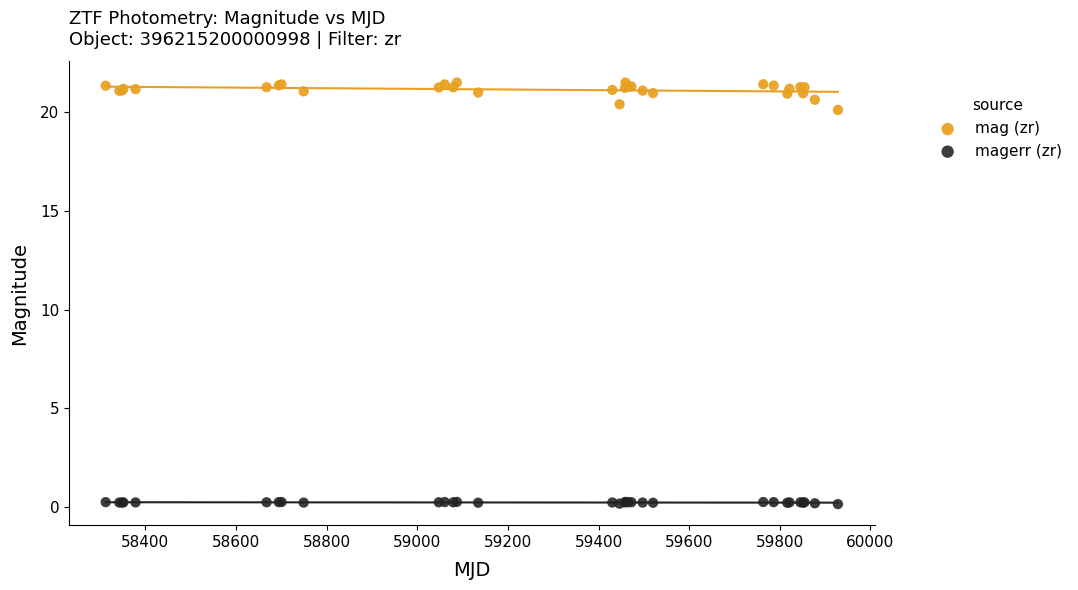

Which series reaches the maximum Y coordinate?

mag (zr)